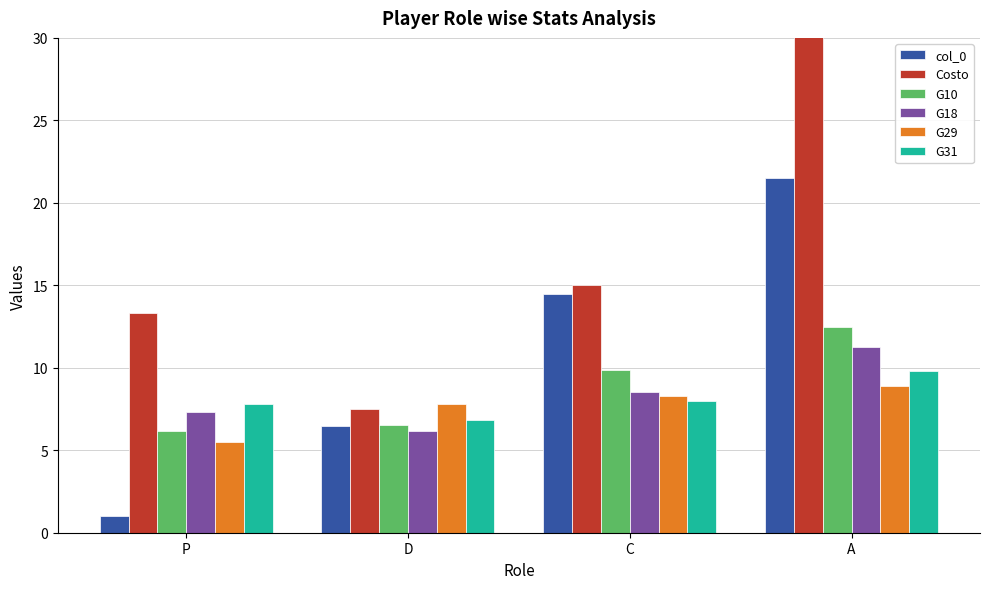

Reading left to right, extract all data points from this chart.

col_0: P=1.0	D=6.5	C=14.5	A=21.5
Costo: P=13.3	D=7.5	C=15.0	A=46.7
G10: P=6.2	D=6.6	C=9.9	A=12.5
G18: P=7.3	D=6.2	C=8.6	A=11.2
G29: P=5.5	D=7.8	C=8.3	A=8.9
G31: P=7.8	D=6.8	C=8.0	A=9.8